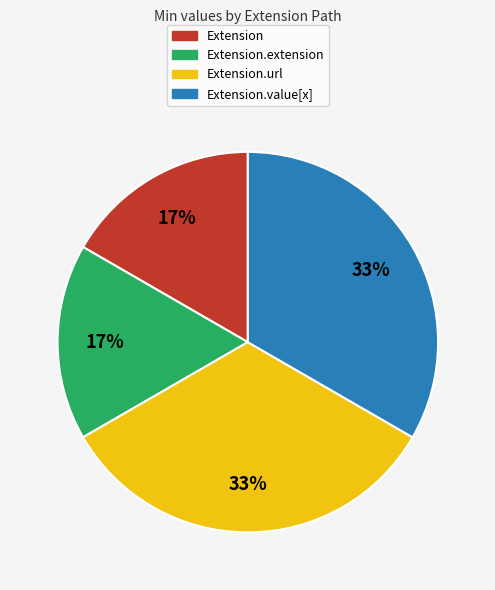

To the nearest percent, what is the average slice percentage?

25%